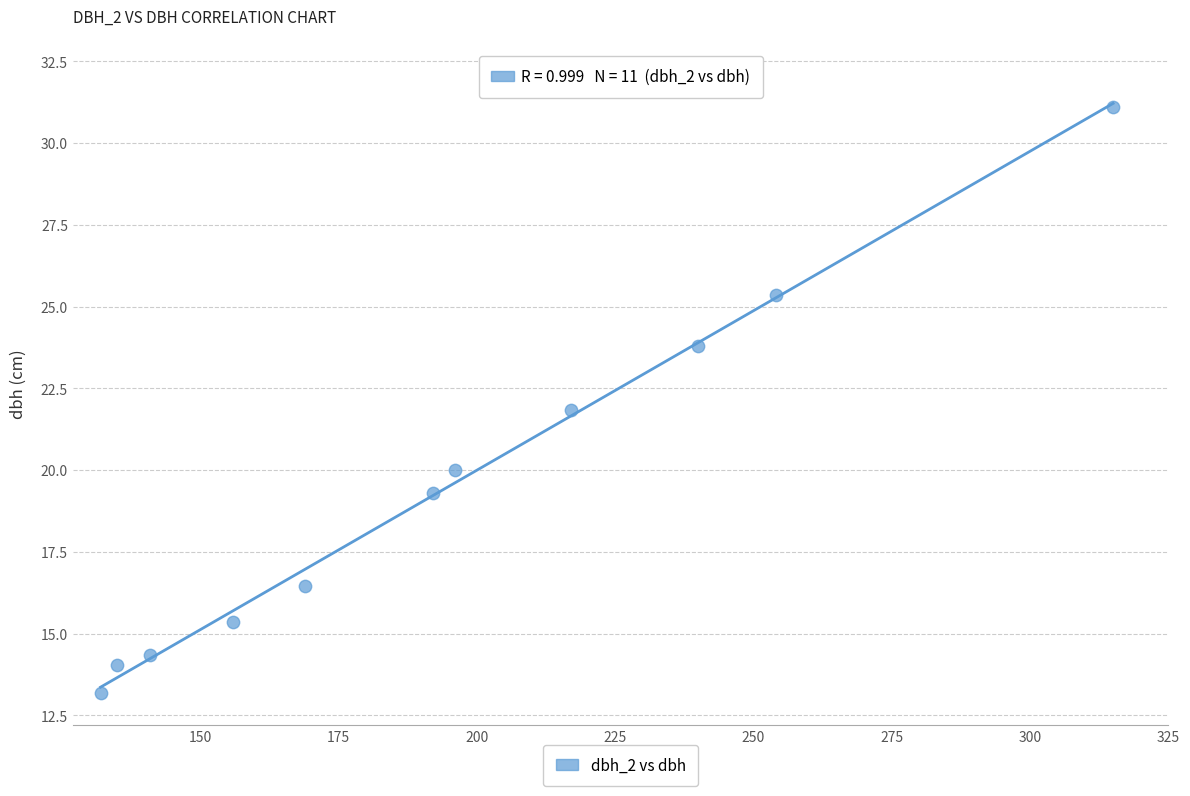

What is the range of Y values (max minus min)?

17.9